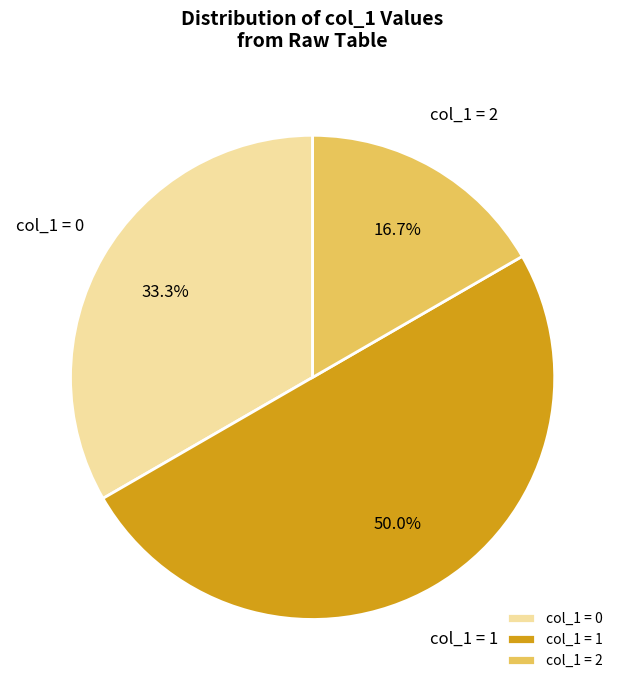

What percentage do col_1 = 1 and col_1 = 0 together represent?

83.3%